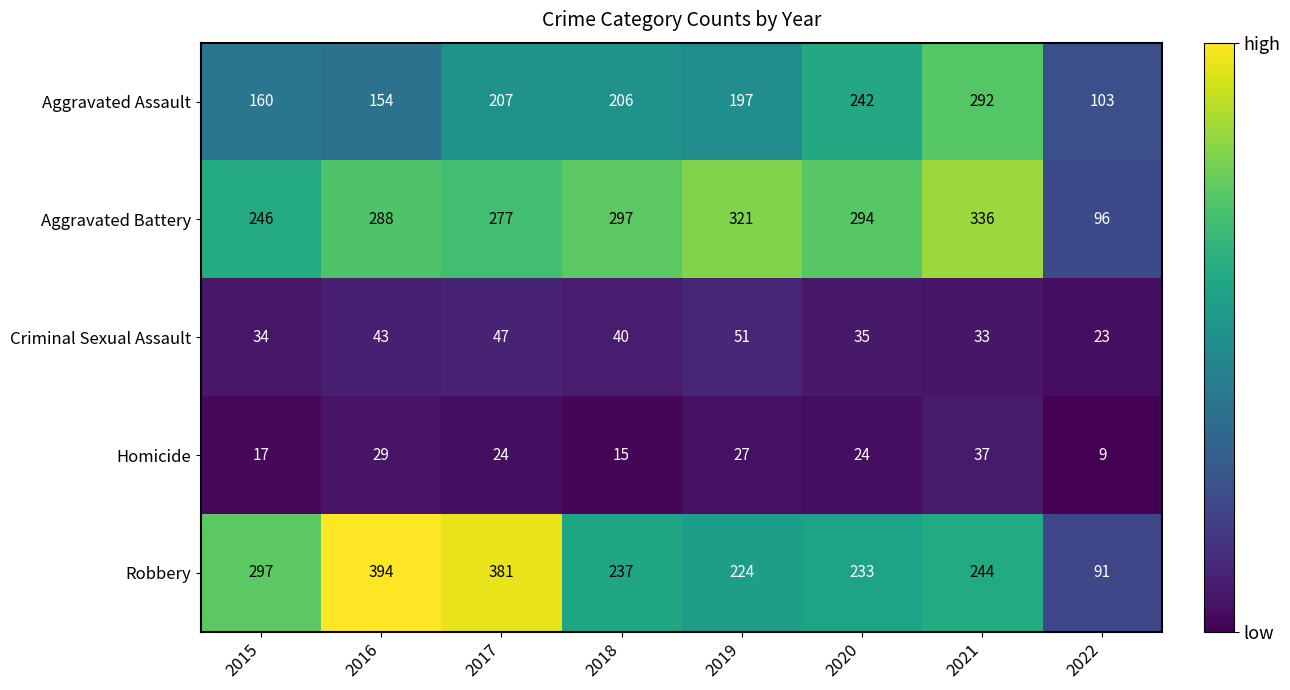

Which series changed the most between 2020 and 2021?

Aggravated Assault